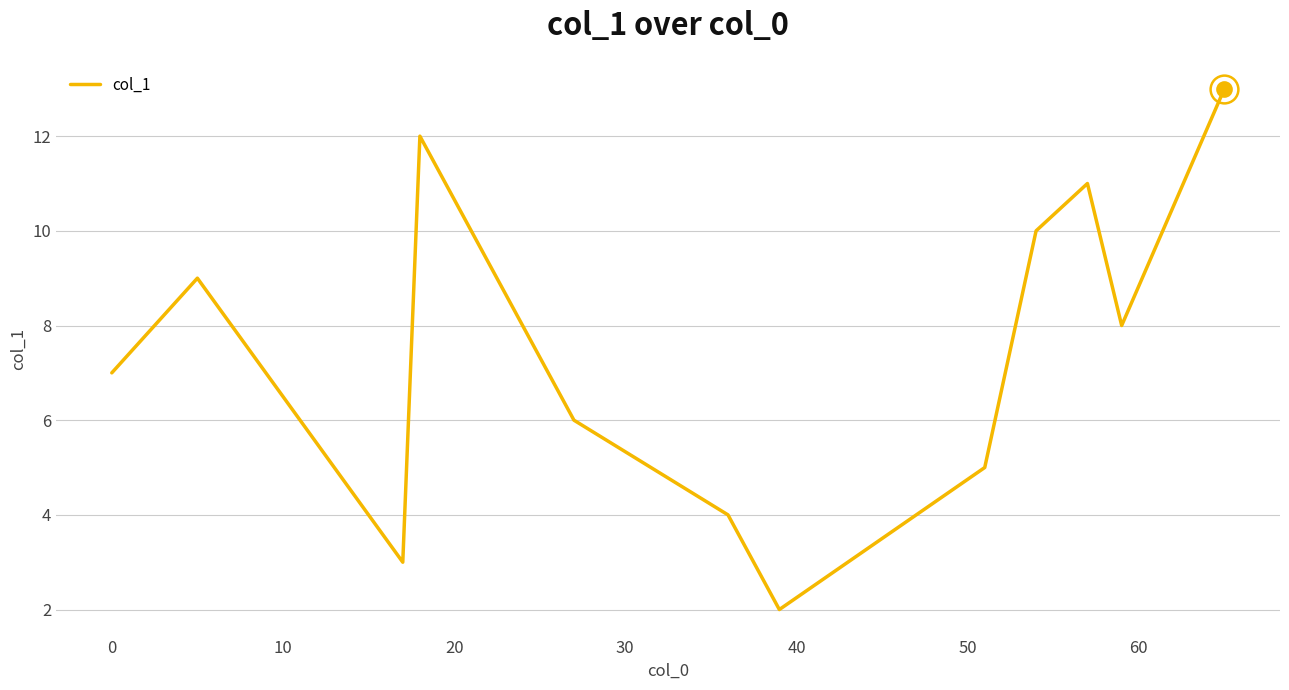

How many series are shown in this chart?

1